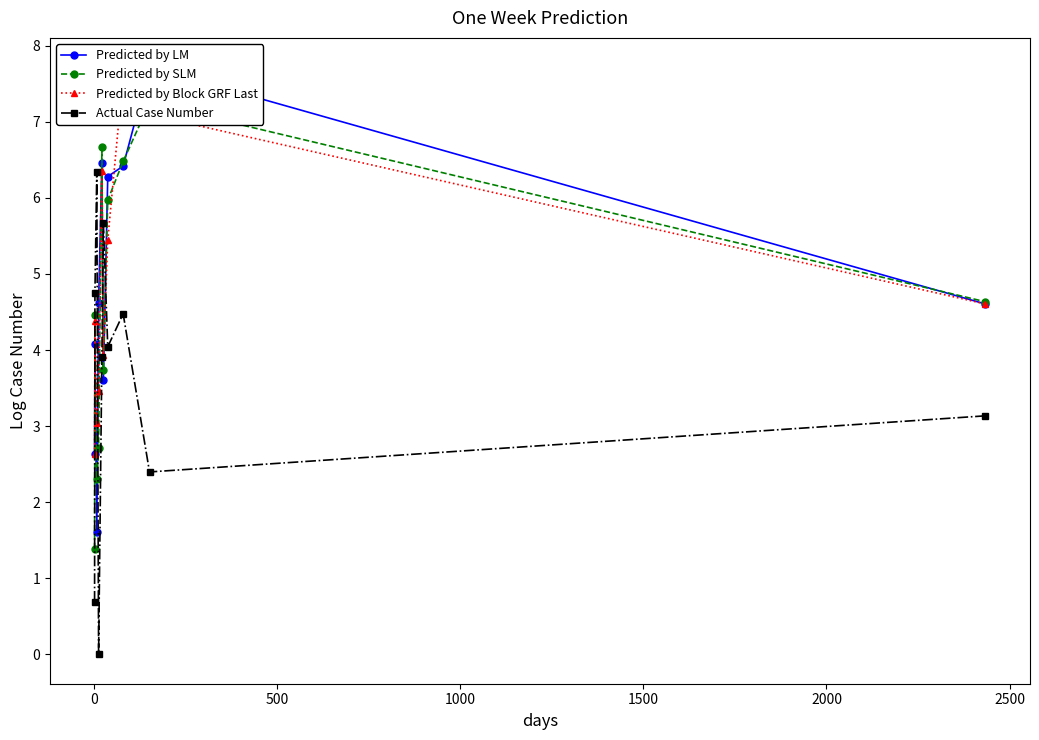

How many lines are shown in the chart?

4